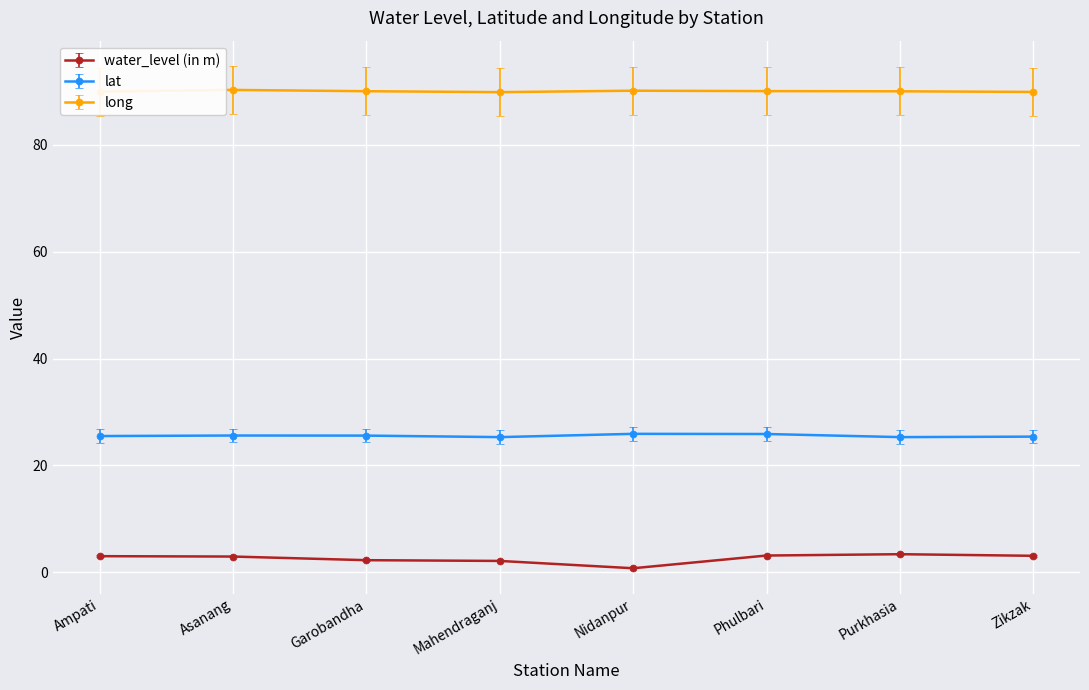

Which series has the largest range (max minus min)?

water_level (in m)